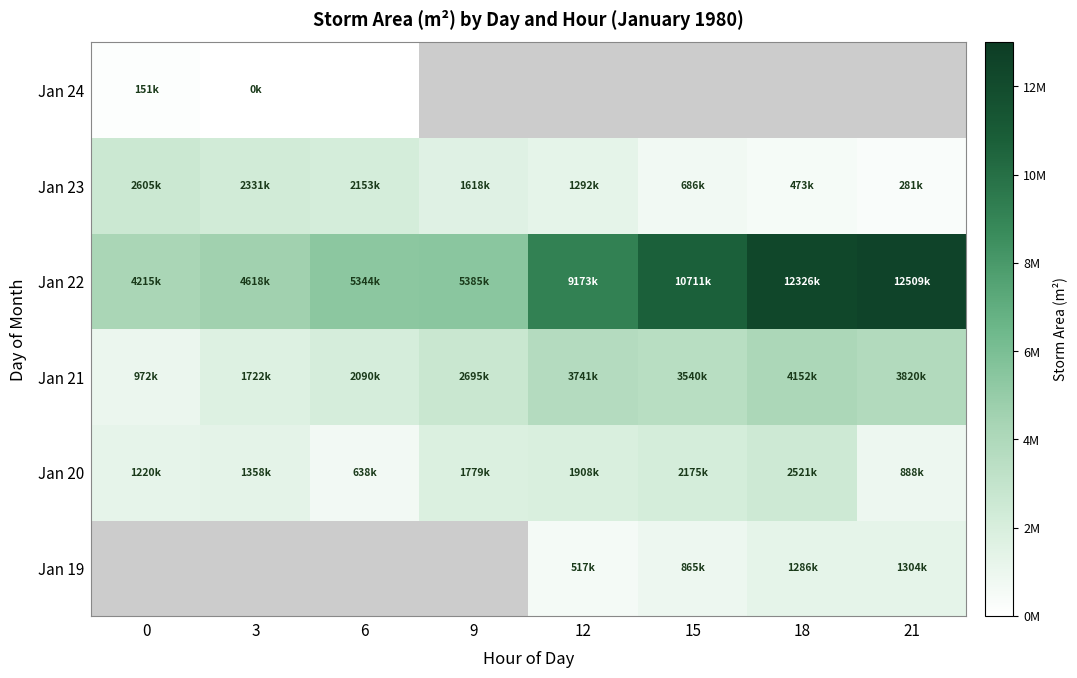

Which category has the highest value across all series?

21